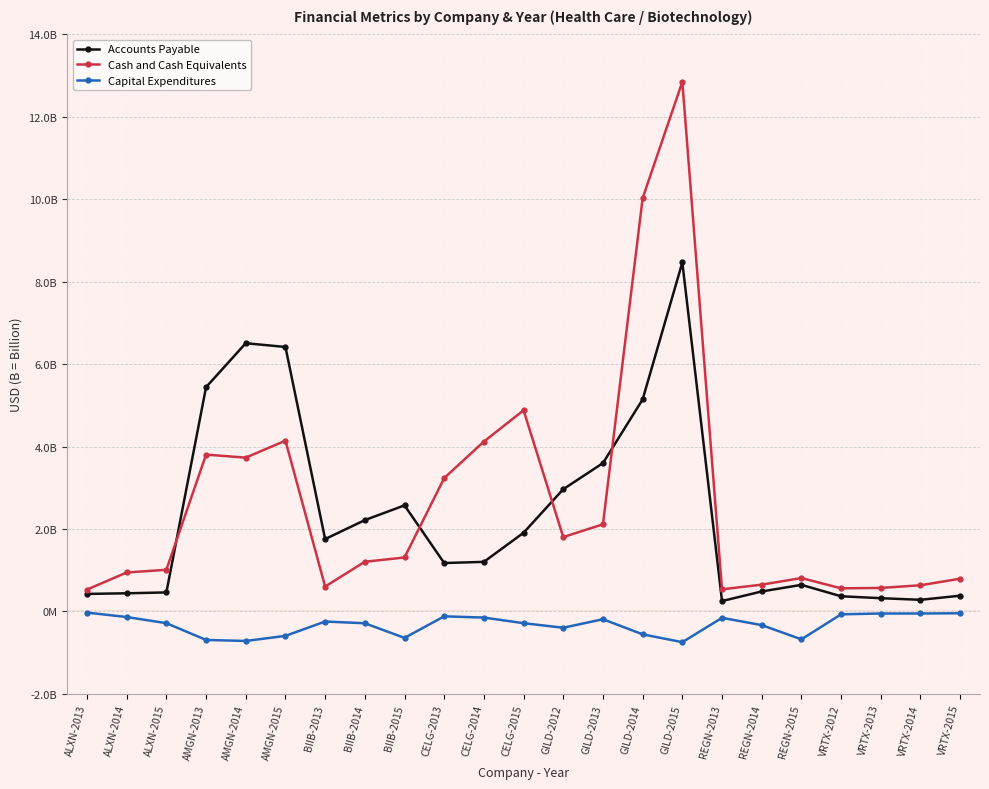

In Capital Expenditures, how many points are lower than both neighbors (excluding endpoints)?

5